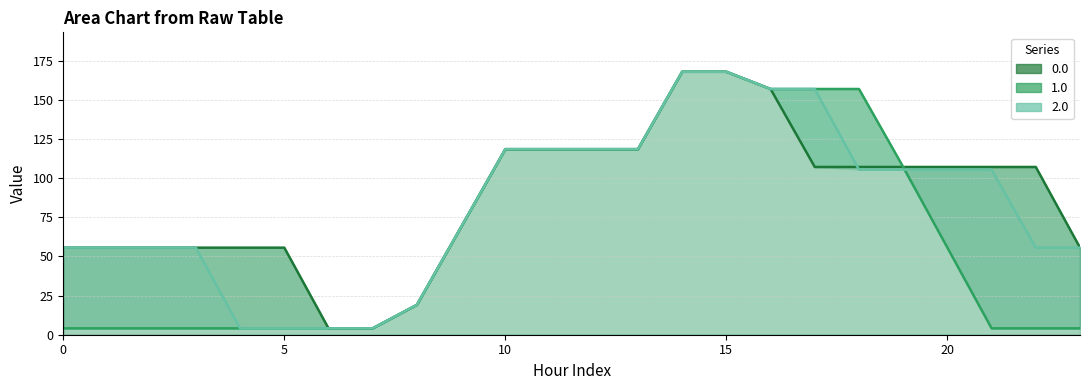

Where do 2.0 and 1.0 first cross each other?

17 and 18